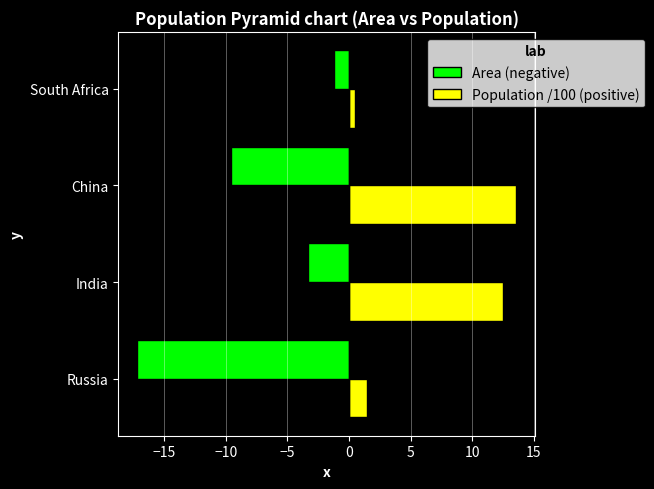

What is the spread (max minus min) of values at China?

23.2